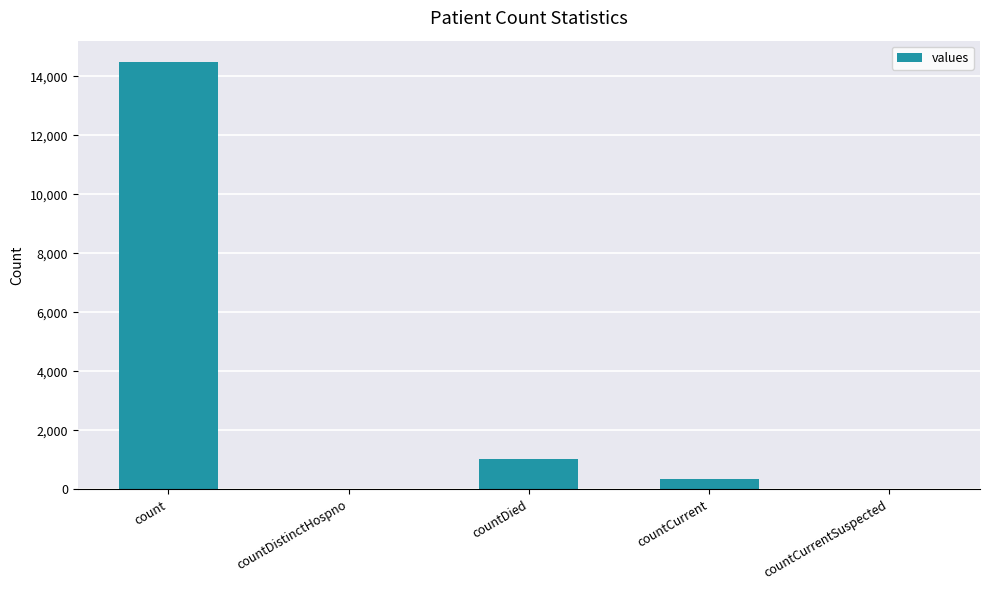

Reading left to right, extract all data points from this chart.

count=14488	countDistinctHospno=0	countDied=1033	countCurrent=345	countCurrentSuspected=0